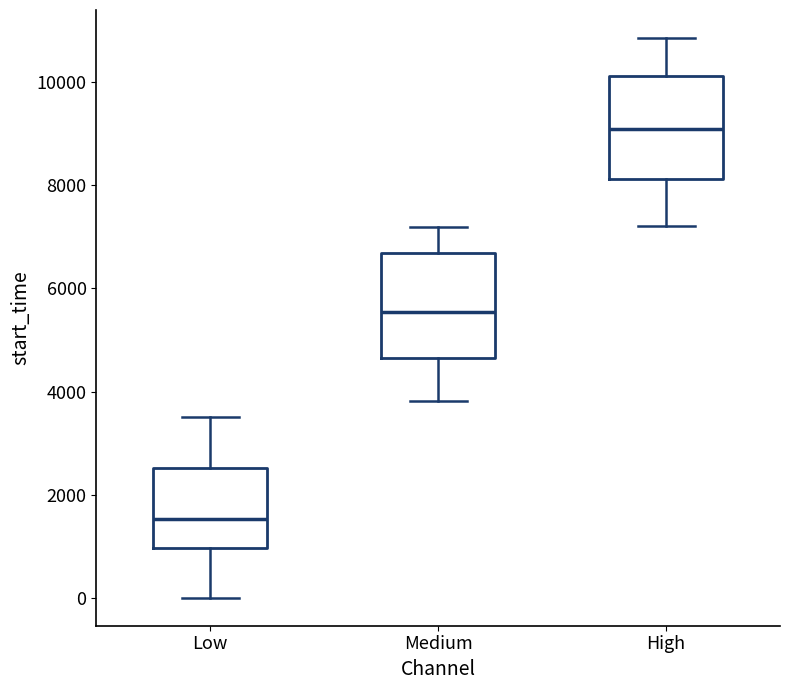

Where does the upper whisker of the box for High end on the y-axis? The values are not printed on the chart, so give them approximately, as read against the axis.

10800